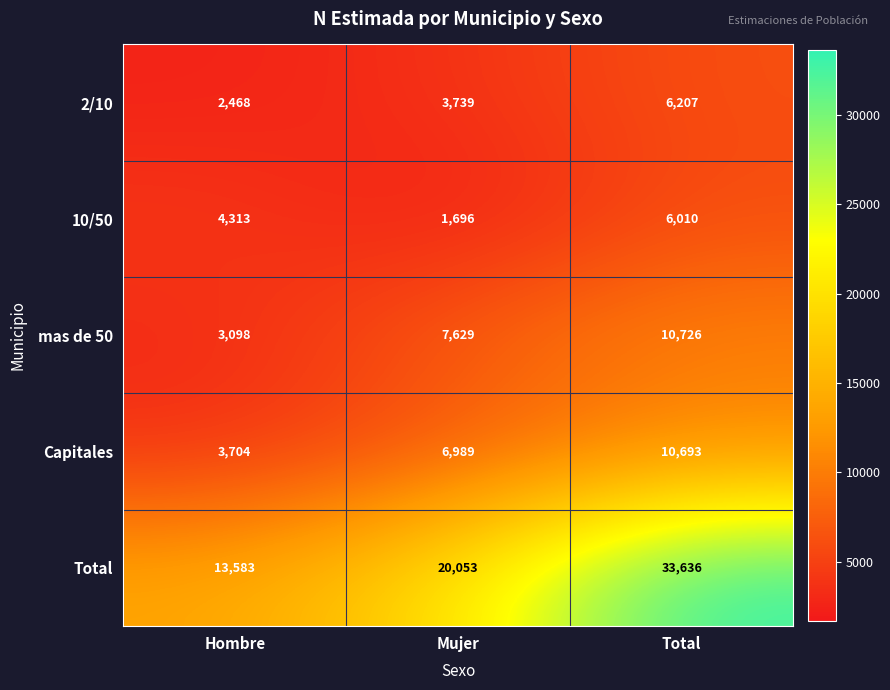

What is the average value of the 10/50 series?

4006